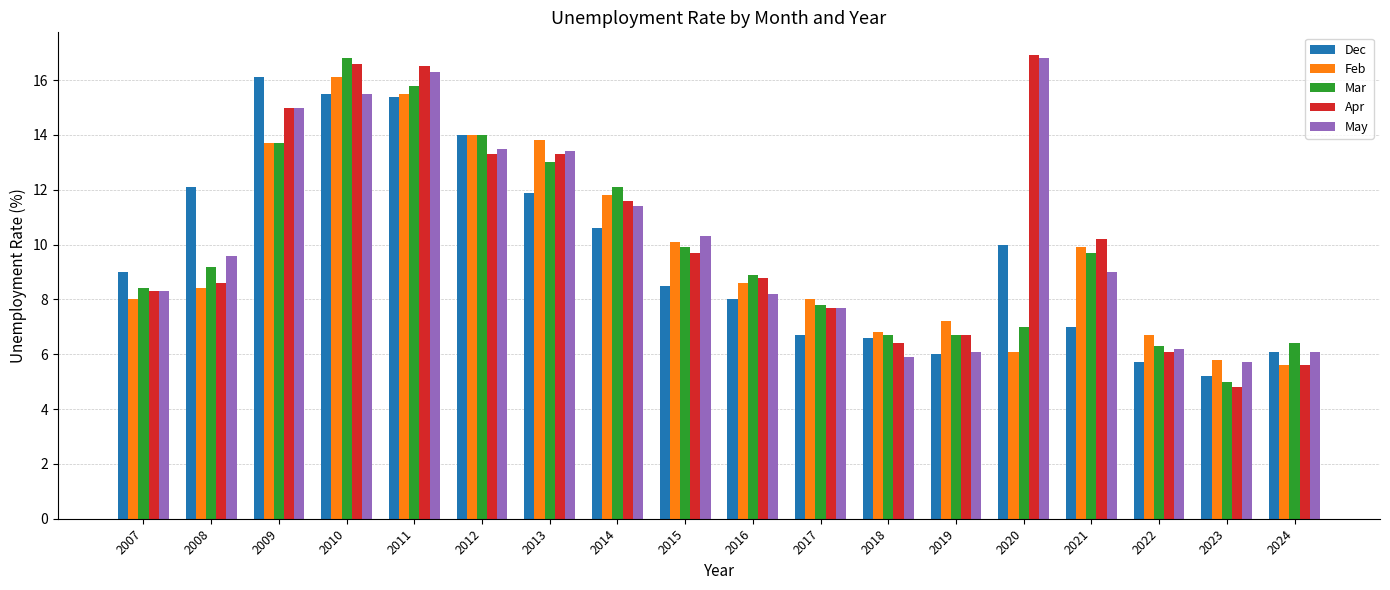

Is the value of Mar at 2020 greater than the value of Dec at 2019?

Yes